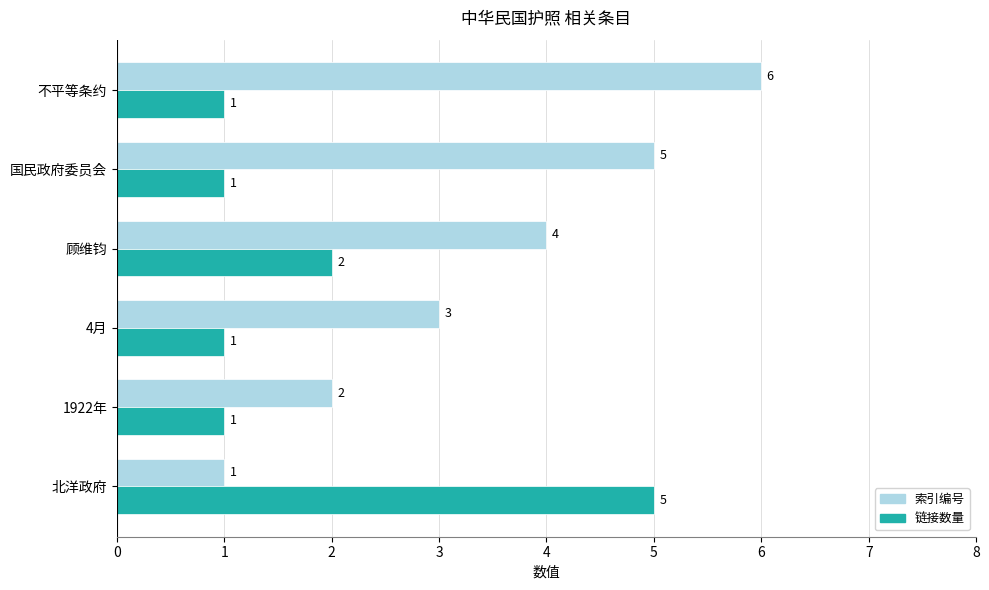

How many data points does each series have?

6